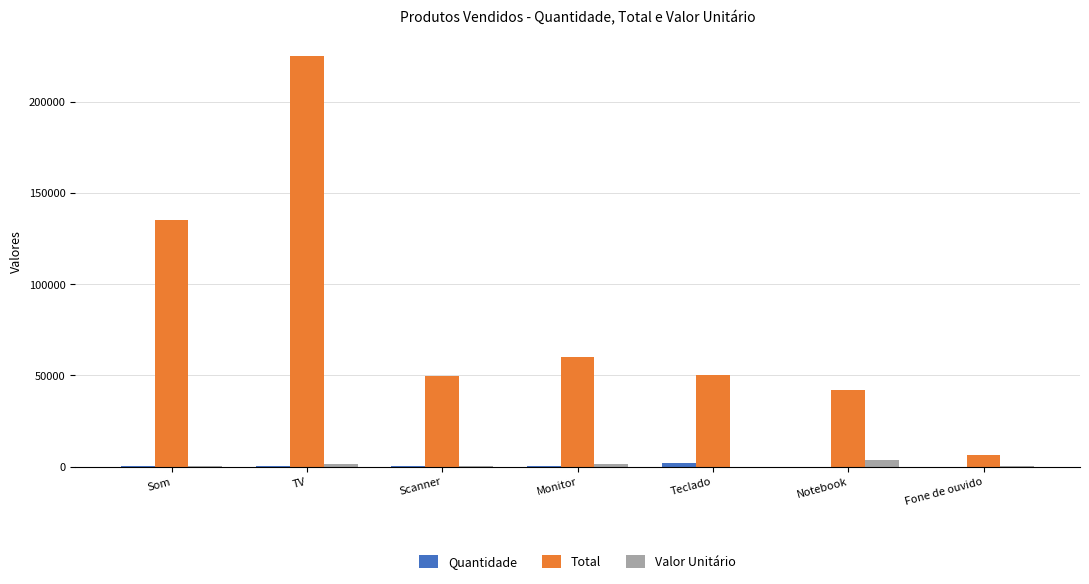

How many groups of bars are there?

7